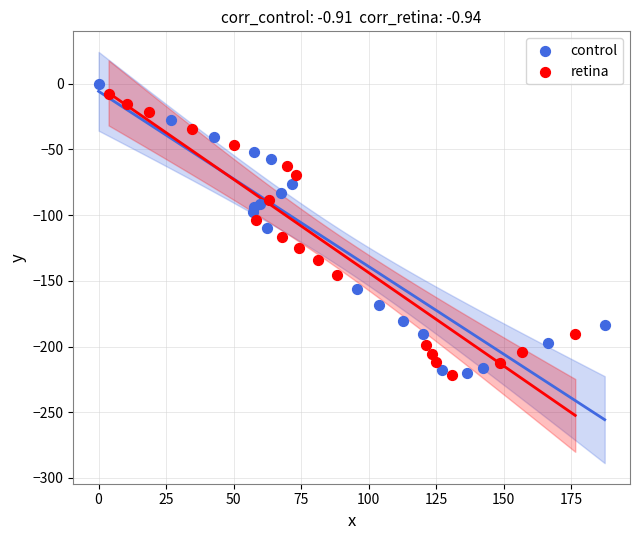

Which series contains the highest Y value?

control